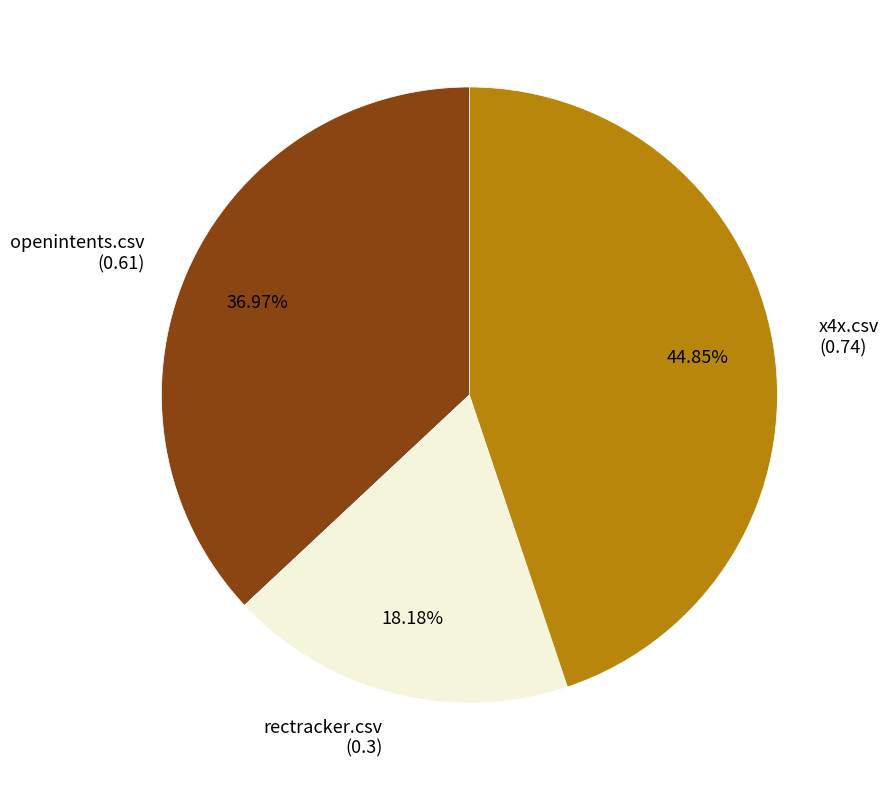

Is there a majority slice in this chart?

No